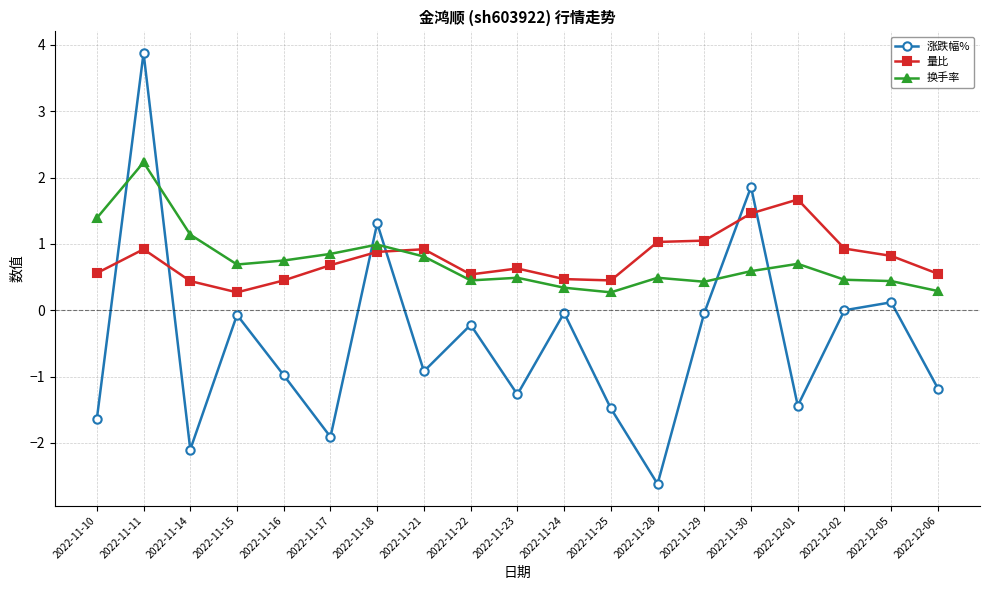

How many interior local valleys does the 涨跌幅% series have?

6